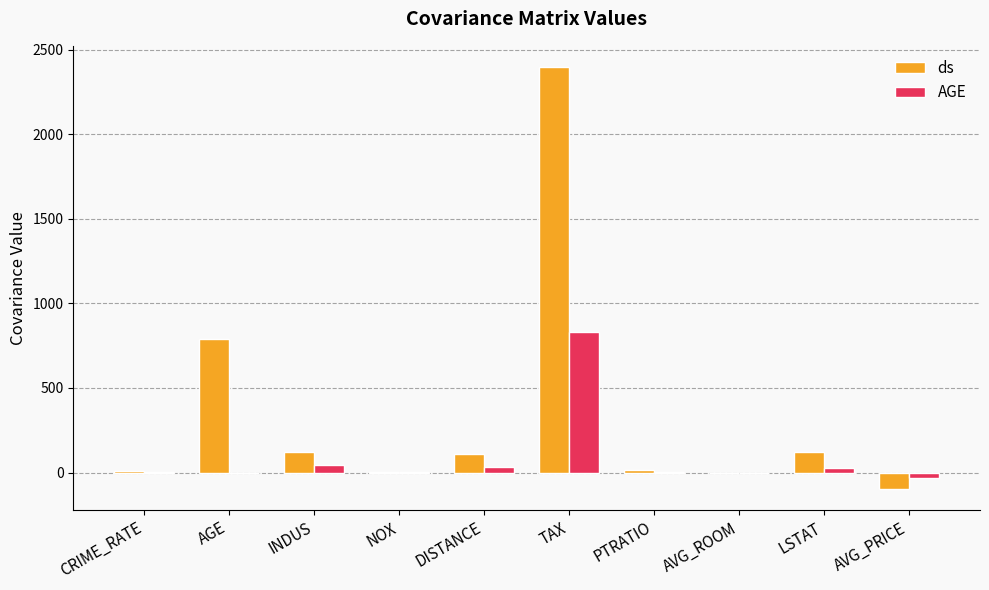

What is the sum of the AGE values at AGE and DISTANCE?

35.5